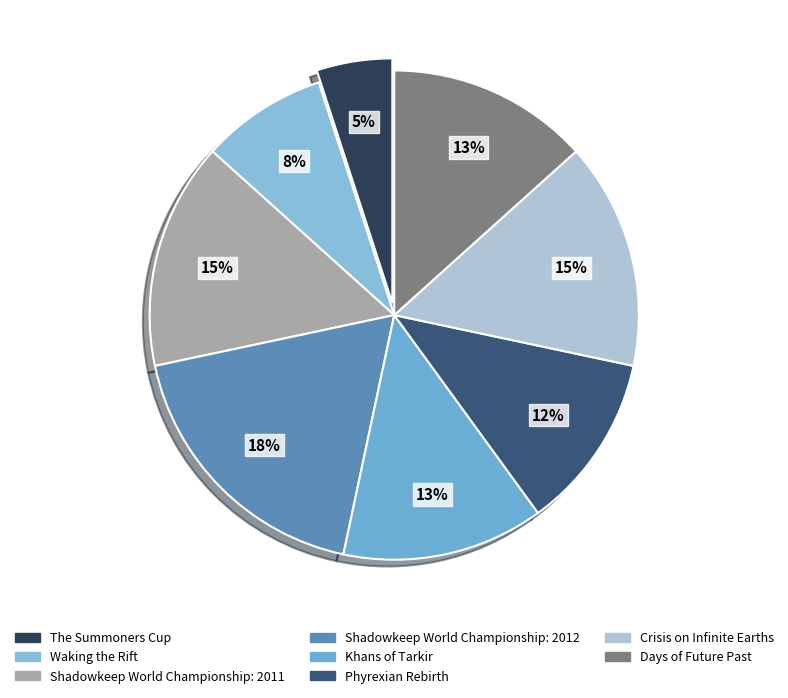

Is Days of Future Past the majority of the pie?

No